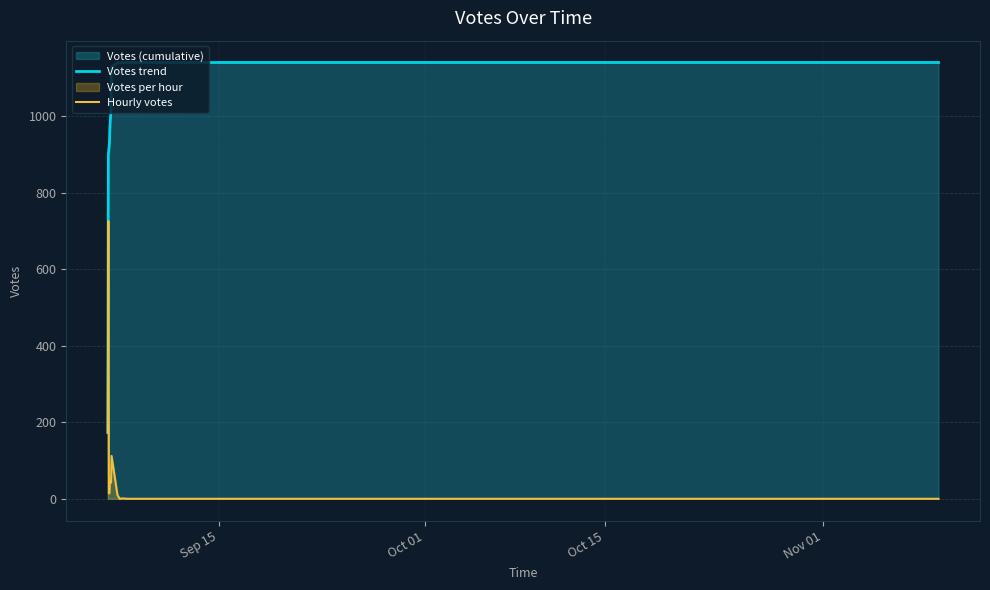

Which series has the largest total across all categories?

Votes trend